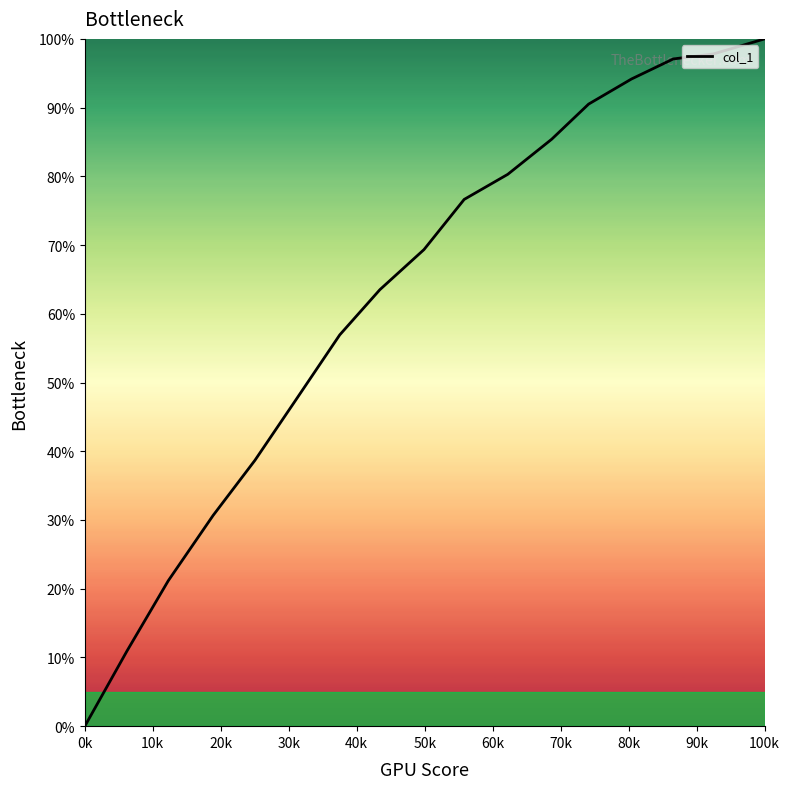

True or false: there are more than 2 points higher than both neighbors.

False